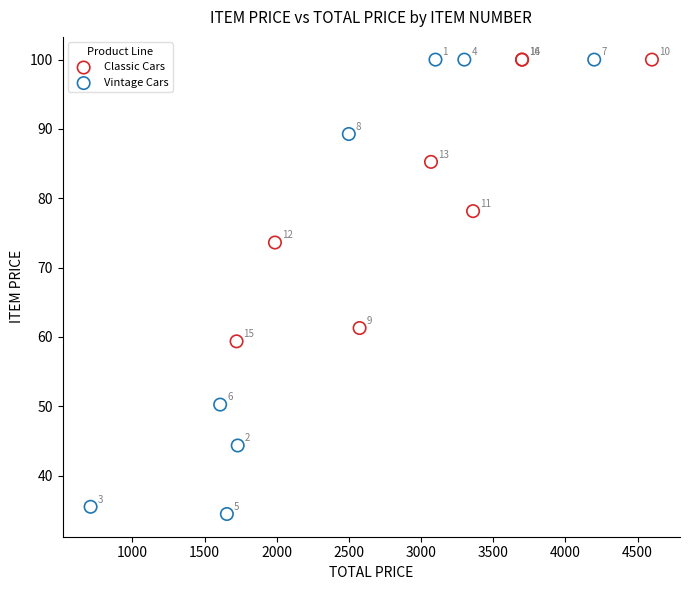

Which series has the largest Y range (max minus min)?

Vintage Cars